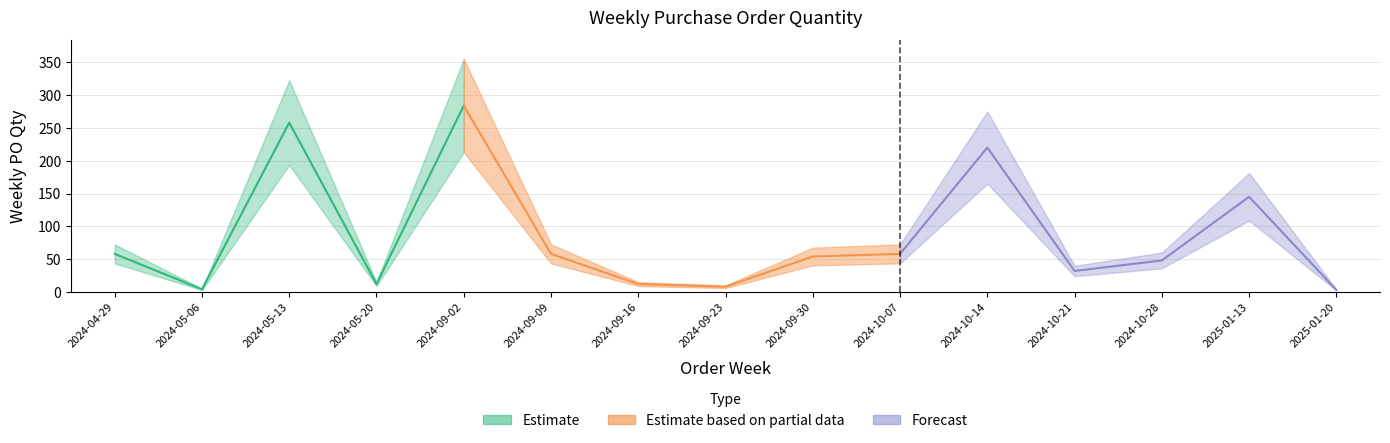

Rank the categories by value from lowest to highest.

2025-01-20, 2024-05-06, 2024-09-23, 2024-05-20, 2024-09-16, 2024-10-21, 2024-10-28, 2024-09-30, 2024-04-29, 2024-09-09, 2024-10-07, 2025-01-13, 2024-10-14, 2024-05-13, 2024-09-02